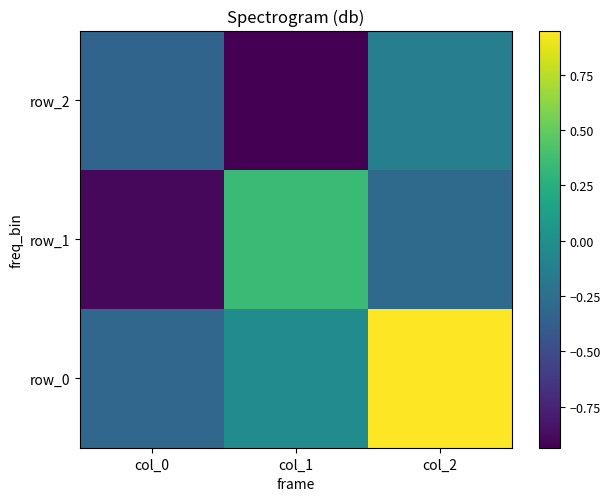

What is the approximate value of row_1 at col_1?

0.4